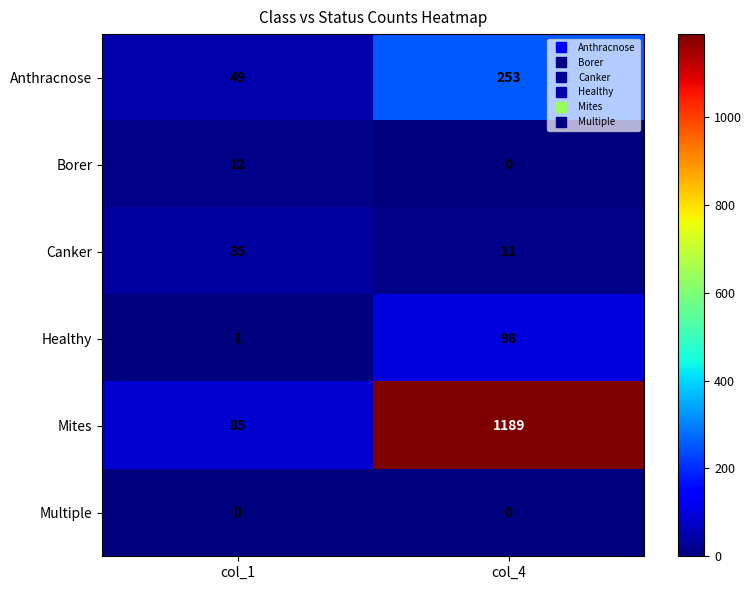

How many series are shown in this chart?

6